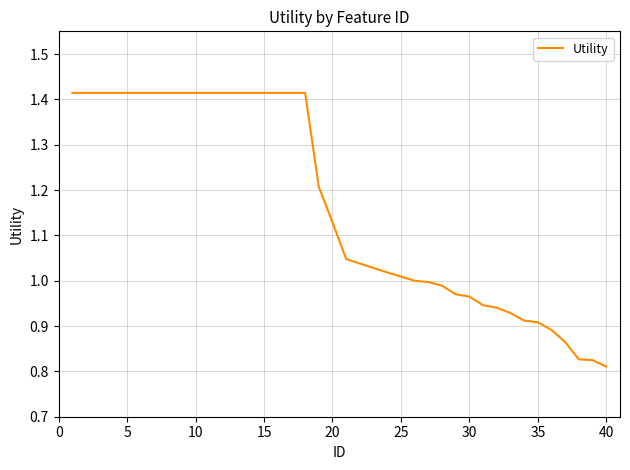

What is the difference between the maximum and minimum values?

0.6